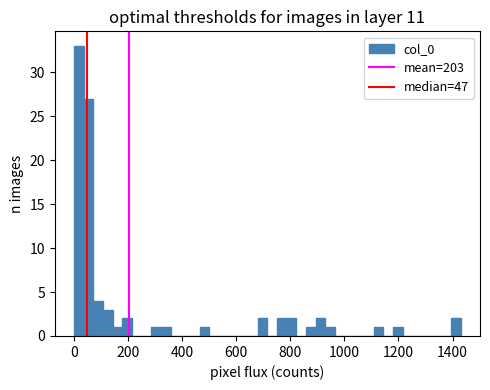

Read against the x-axis, roughly where is the centre of the tallest bar?

20